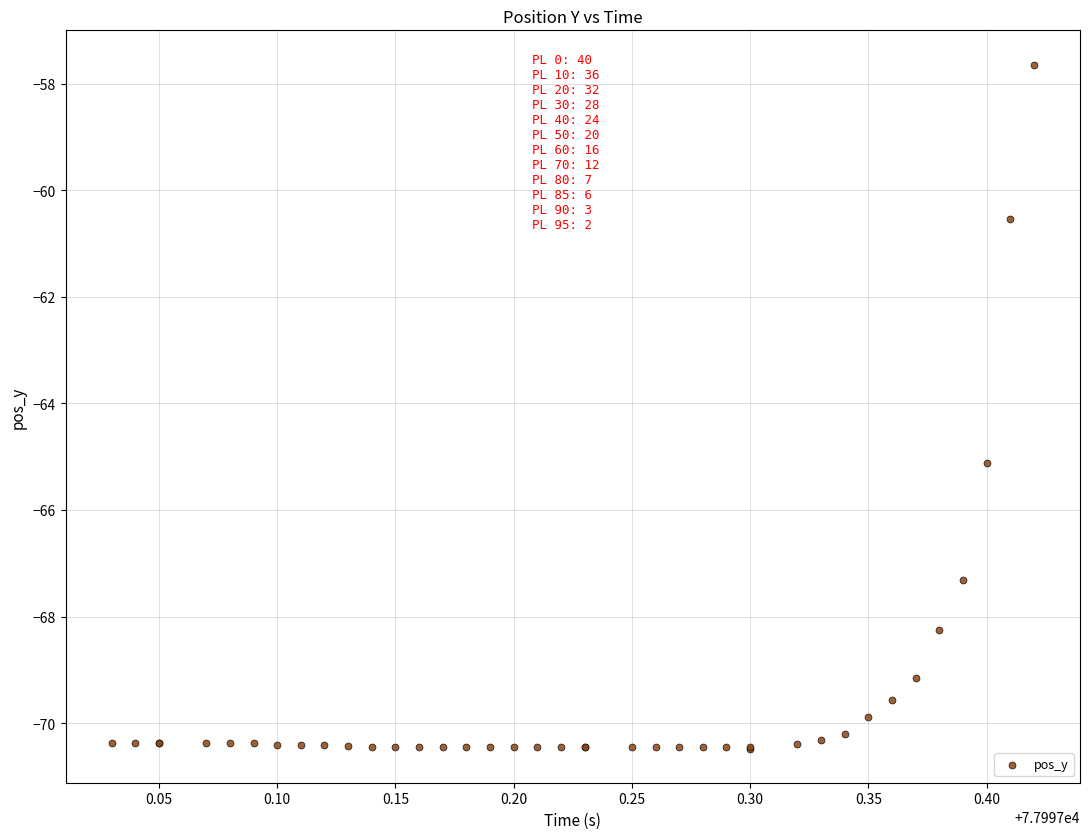

What Y value in the scatter plot is closest to -64?

-65.1